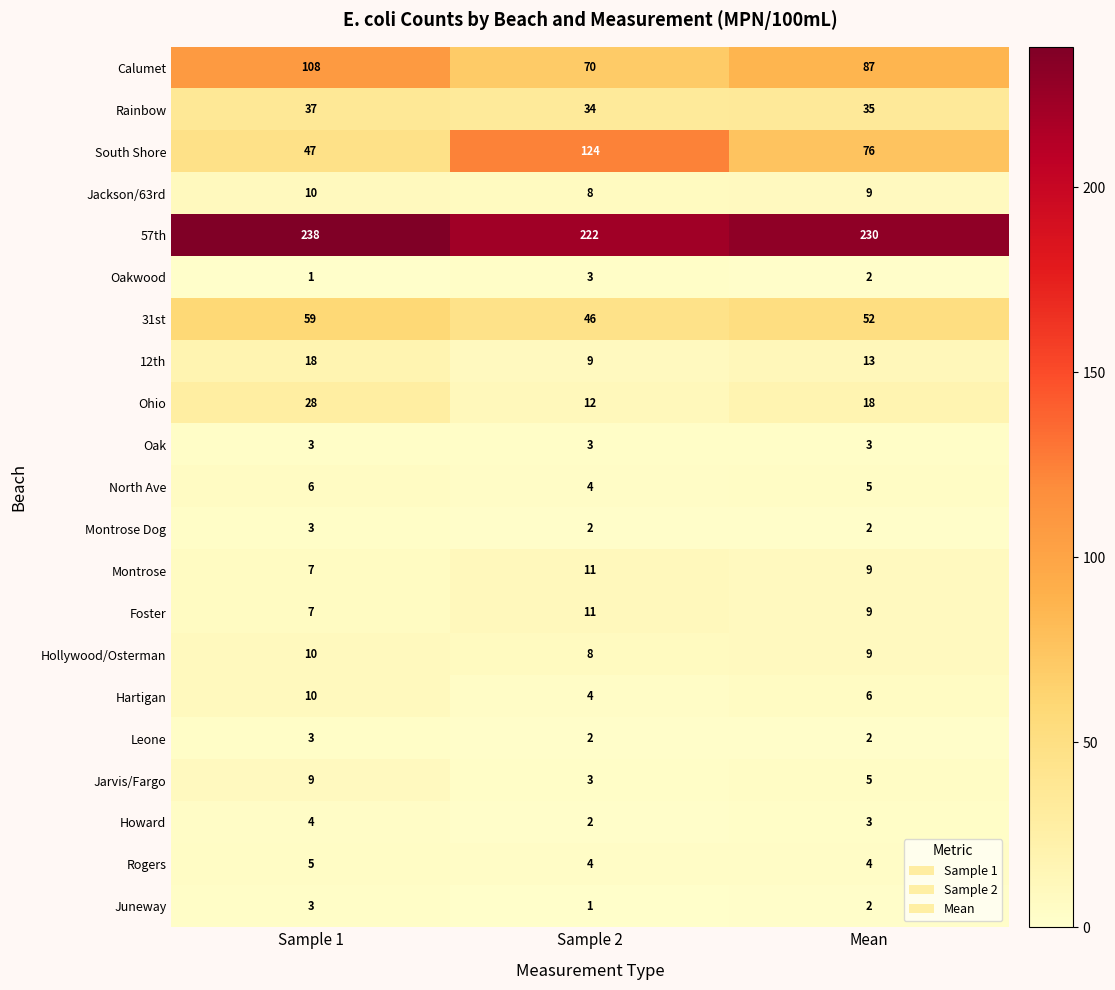

Rank the categories by Ohio value from lowest to highest.

Sample 2, Mean, Sample 1